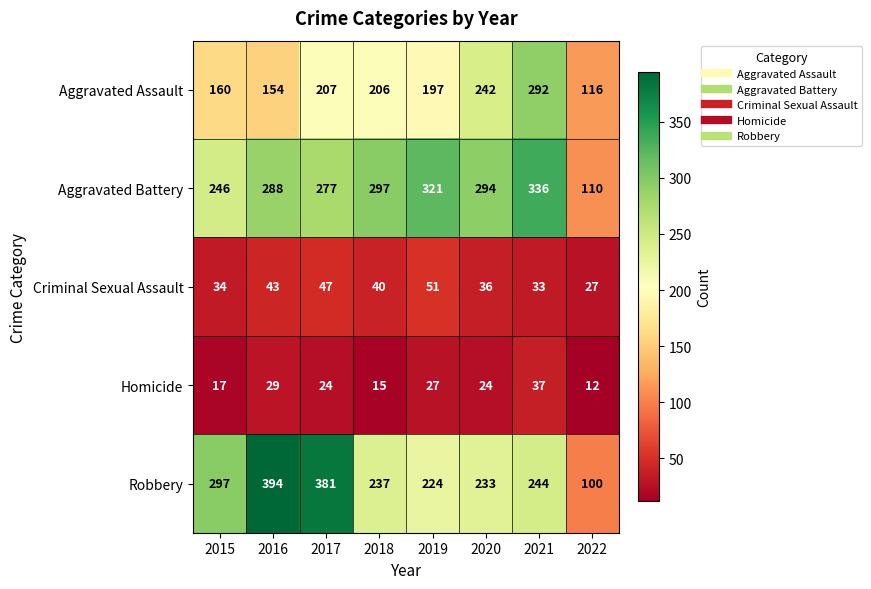

What is the difference between the highest and lowest values at 2016?

365